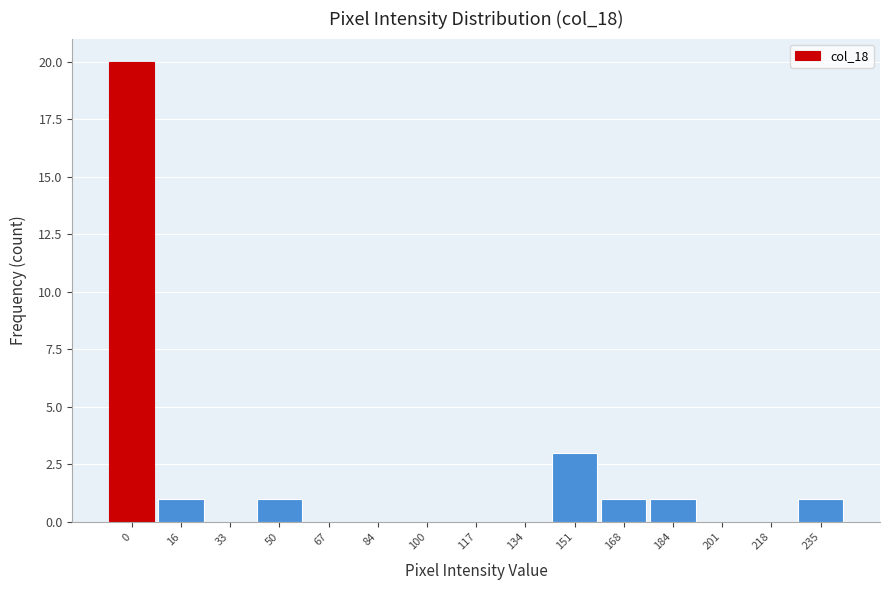

Reading right to left, extract all data points from this chart.

235=1	218=0	201=0	184=1	168=1	151=3	134=0	117=0	100=0	84=0	67=0	50=1	33=0	16=1	0=20